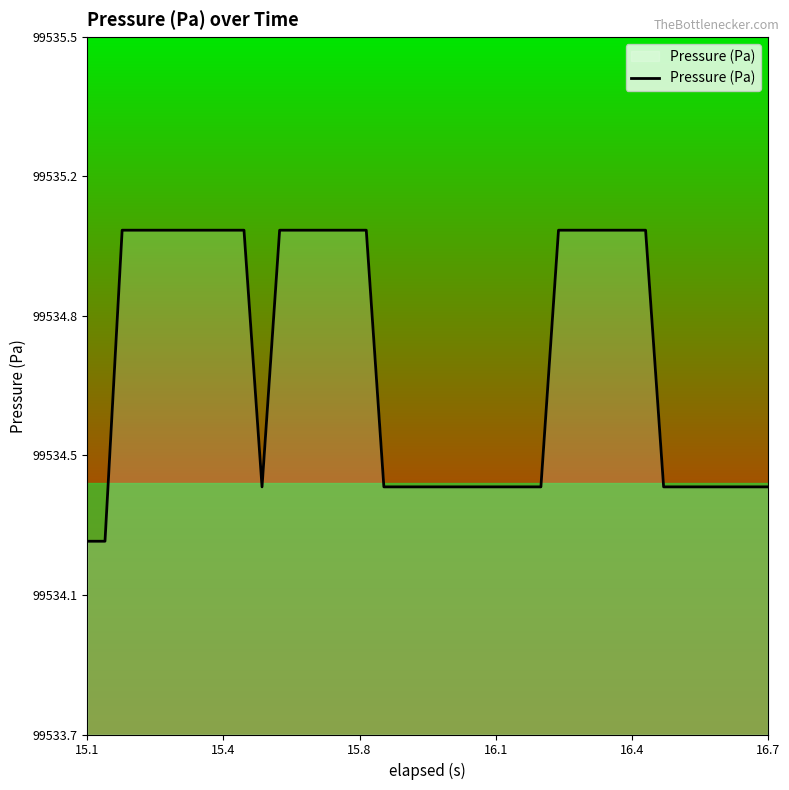

What is the greatest value displayed?

99535.0